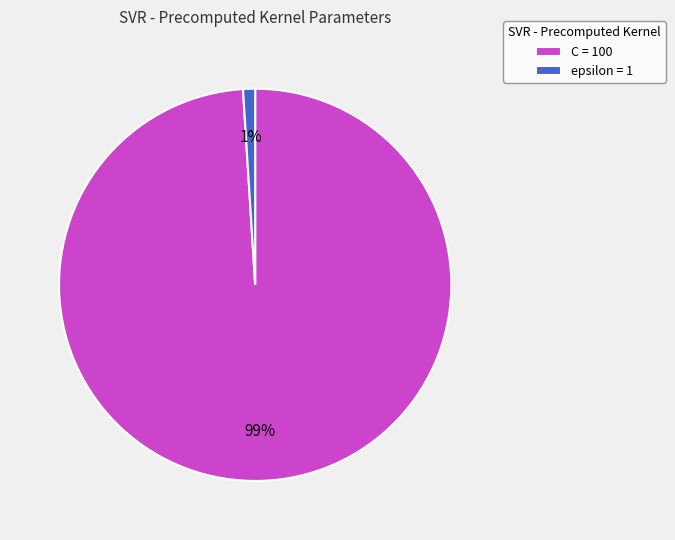

Which category has the biggest portion of the pie?

C